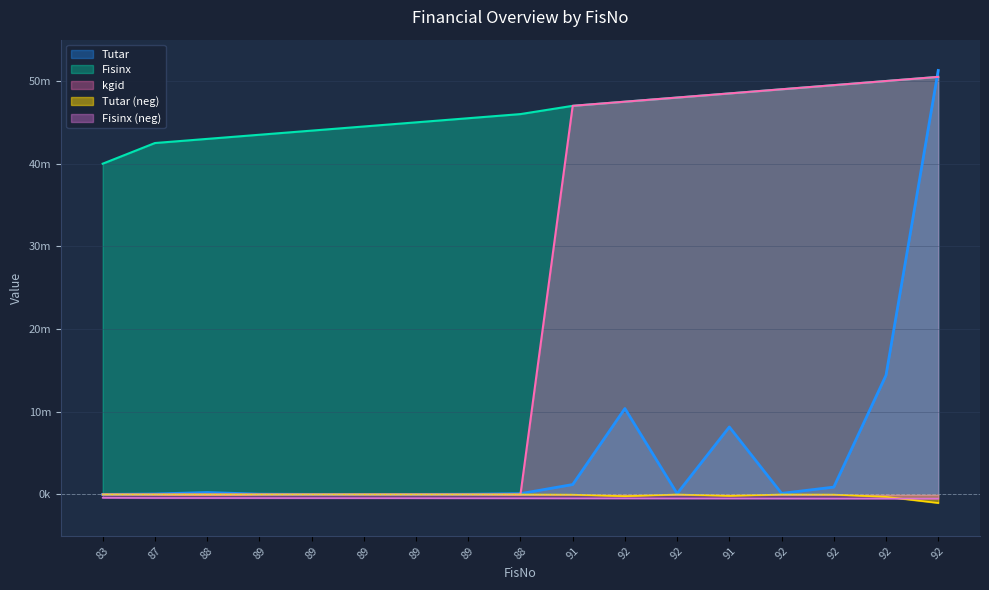

Which series changed the most between 88 and 91?

kgid